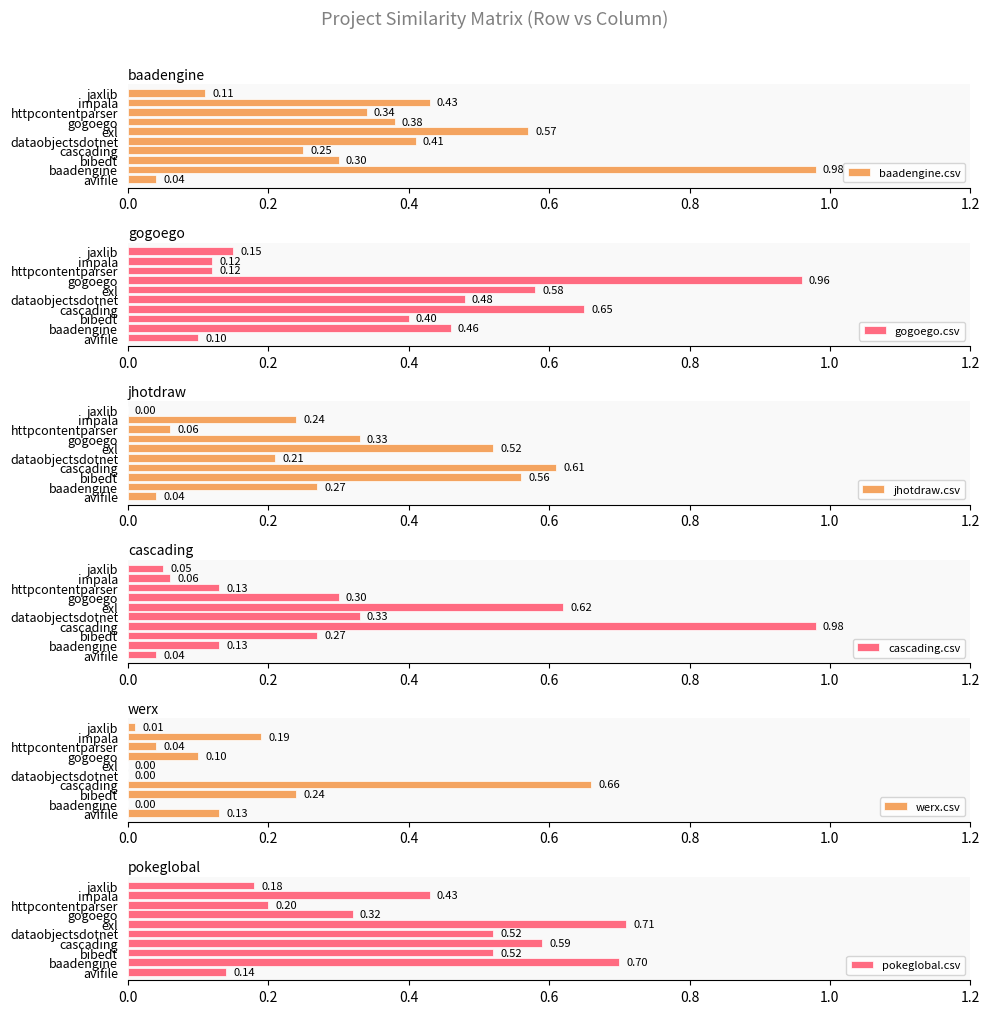

Reading left to right, list all the values displayed in this chart.

baadengine.csv: 0.0	1.0	0.3	0.2	0.4	0.6	0.4	0.3	0.4	0.1
gogoego.csv: 0.1	0.5	0.4	0.7	0.5	0.6	1.0	0.1	0.1	0.1
jhotdraw.csv: 0.0	0.3	0.6	0.6	0.2	0.5	0.3	0.1	0.2	0.0
cascading.csv: 0.0	0.1	0.3	1.0	0.3	0.6	0.3	0.1	0.1	0.1
werx.csv: 0.1	0.0	0.2	0.7	0.0	0.0	0.1	0.0	0.2	0.0
pokeglobal.csv: 0.1	0.7	0.5	0.6	0.5	0.7	0.3	0.2	0.4	0.2